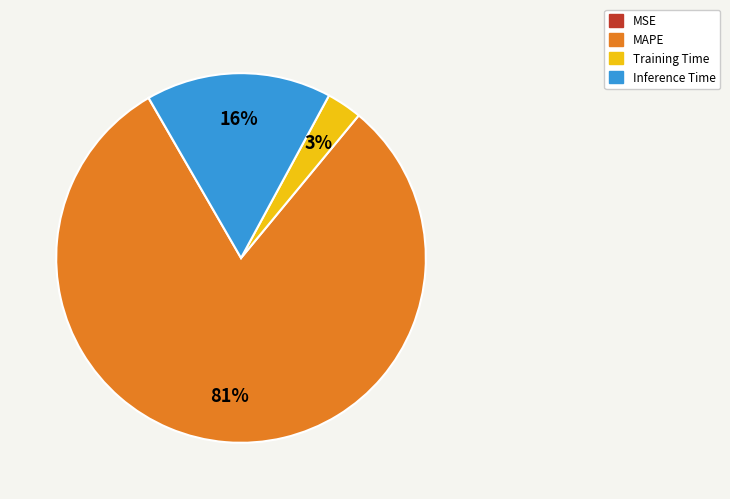

To the nearest percent, what is the difference between the MAPE and Training Time slice percentages?

78%